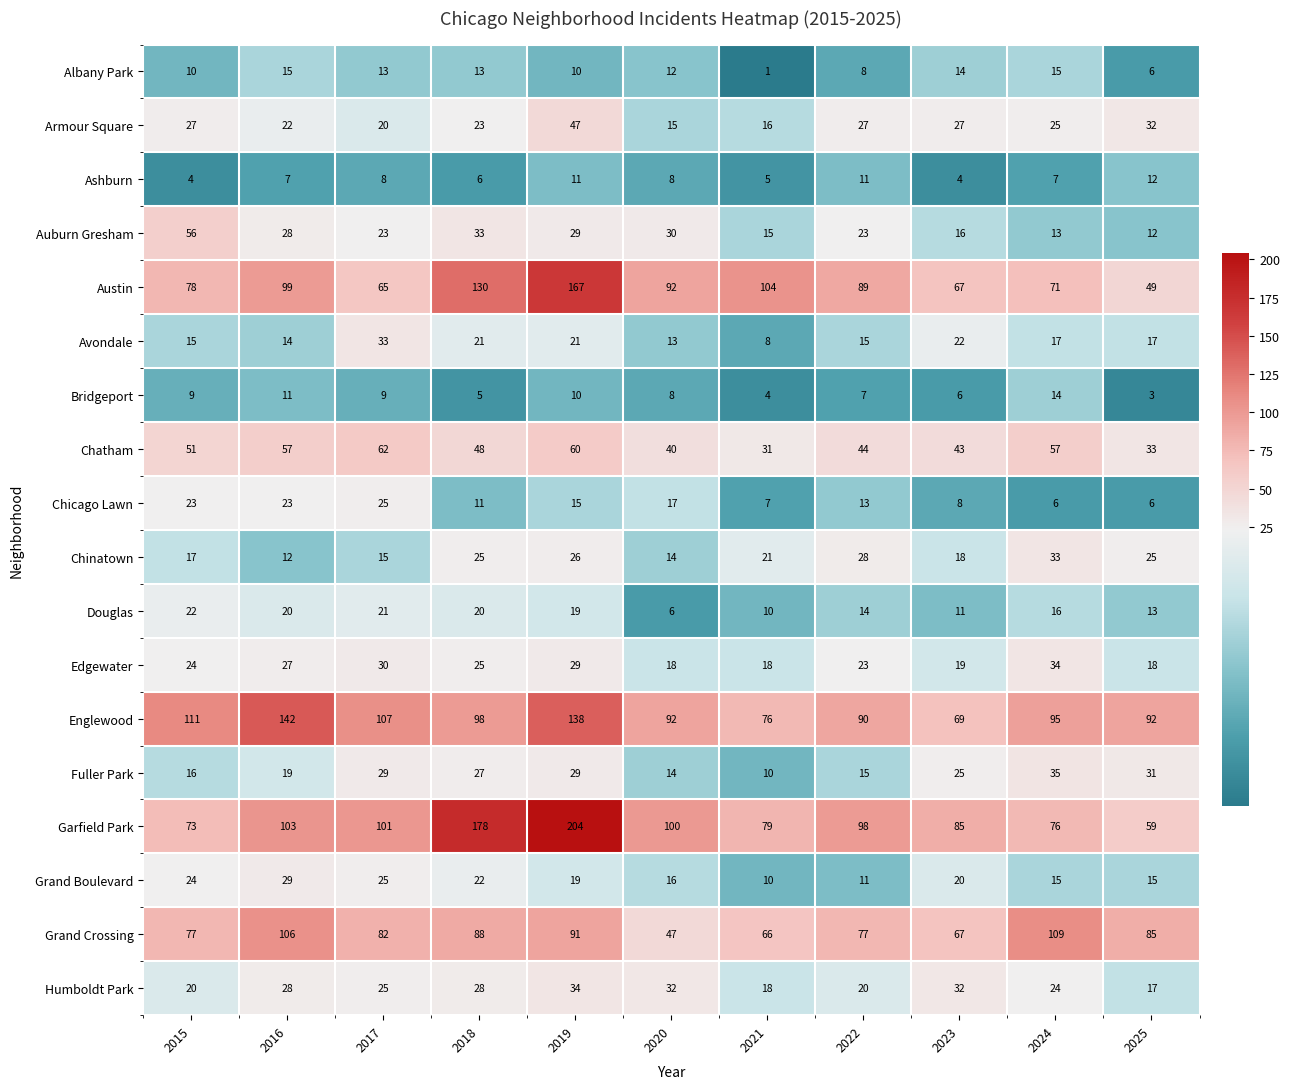

Which series has the largest total across all categories?

Garfield Park